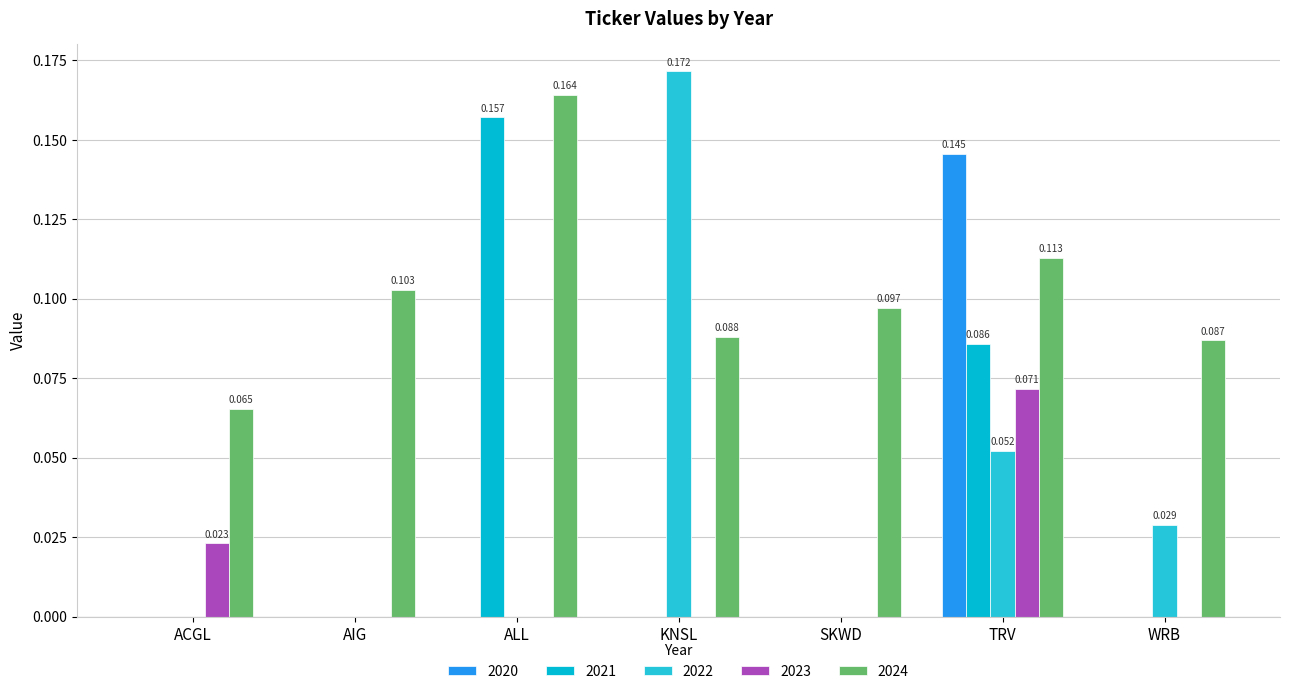

At which category is the sum across all series the highest?

TRV